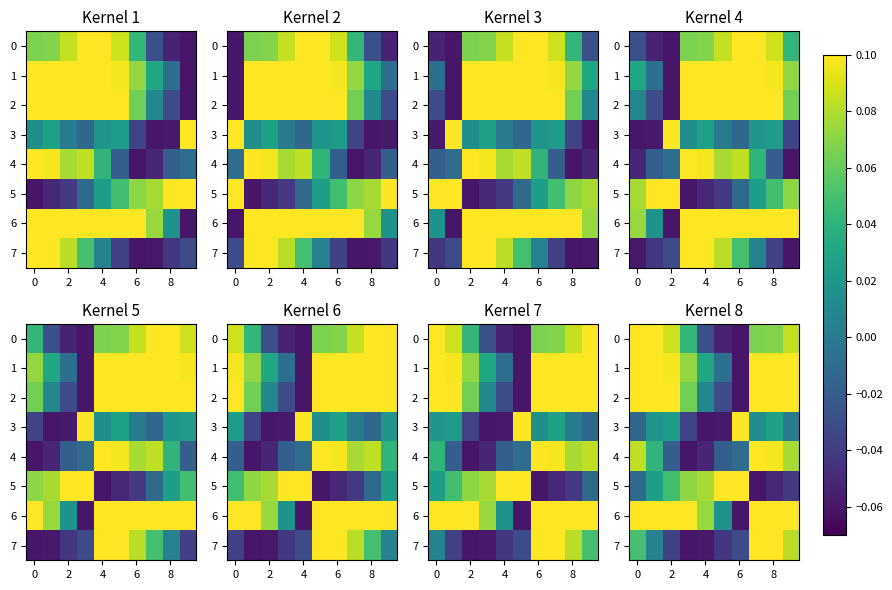

At which category is the sum across all series the highest?

7